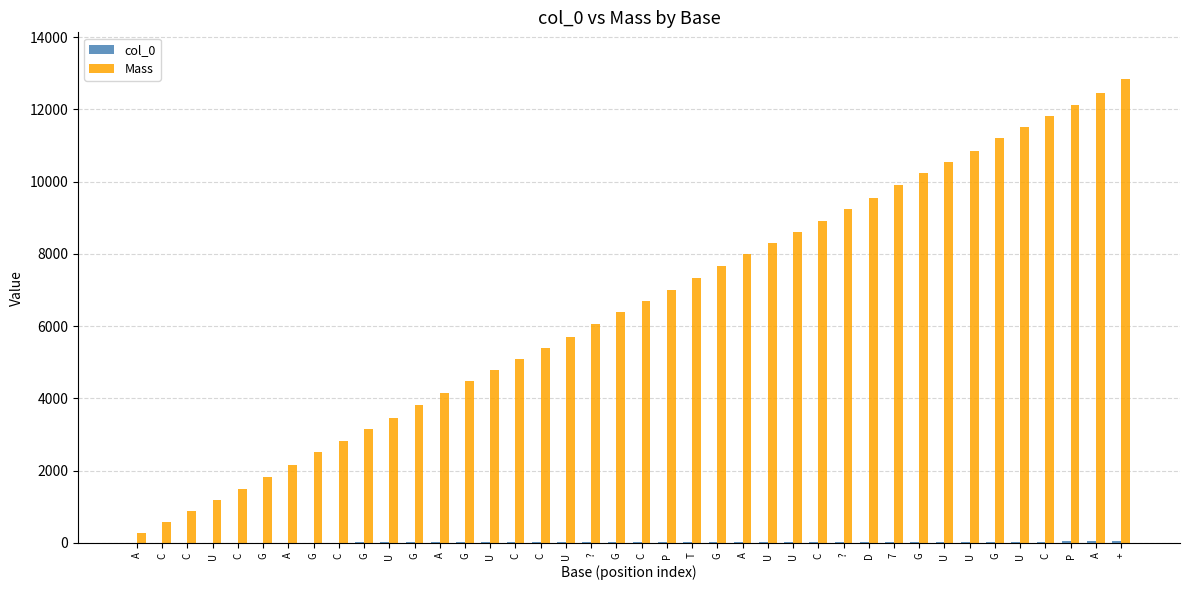

Reading left to right, what are all the values shown in this chart?

col_0: 1.0	2.0	3.0	4.0	5.0	6.0	7.0	8.0	9.0	10.0	11.0	12.0	13.0	14.0	15.0	16.0	17.0	18.0	19.0	20.0	21.0	22.0	23.0	24.0	25.0	26.0	27.0	28.0	29.0	30.0	31.0	32.0	33.0	34.0	35.0	36.0	37.0	38.0	39.0	40.0
Mass: 267.1	572.1	877.2	1183.2	1488.2	1833.3	2162.3	2507.4	2812.4	3157.5	3463.5	3808.6	4137.6	4482.7	4788.7	5093.7	5398.8	5704.8	6047.9	6392.9	6697.9	7004.0	7324.0	7669.1	7998.1	8304.1	8610.2	8915.2	9234.3	9542.3	9901.4	10246.4	10552.4	10858.5	11203.5	11509.5	11814.6	12120.6	12449.7	12846.8